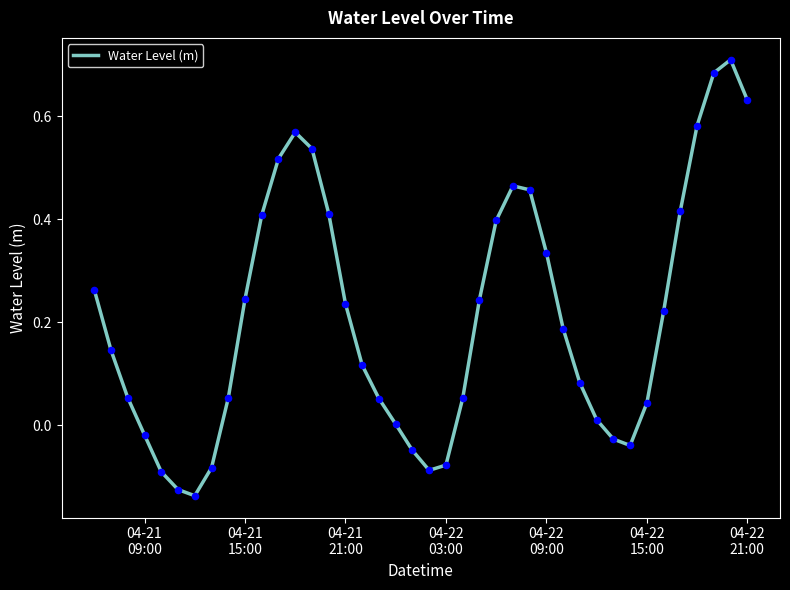

Does the chart have visible grid lines?

No